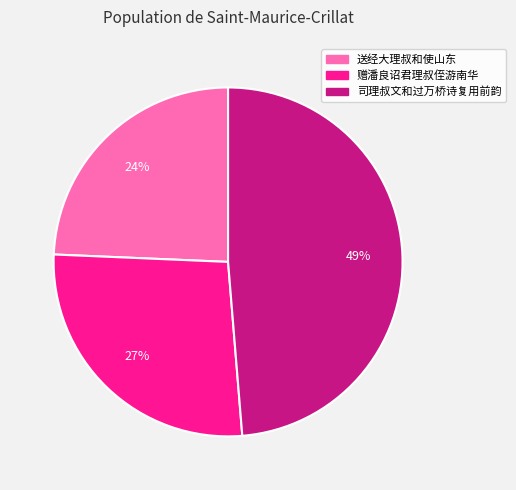

Which slice is the smallest?

送经大理叔和使山东